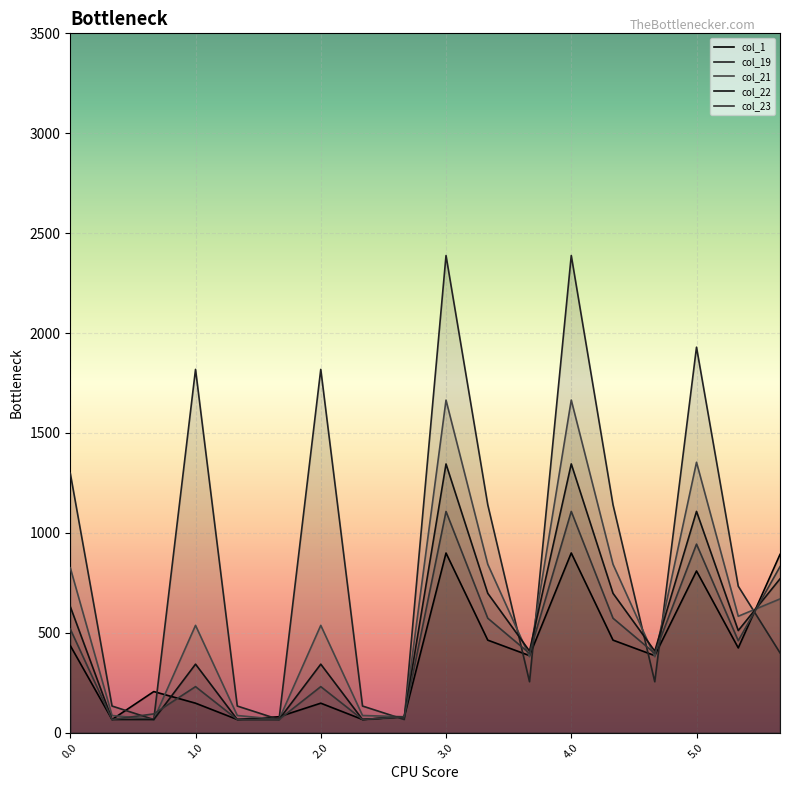

How many lines are shown in the chart?

5